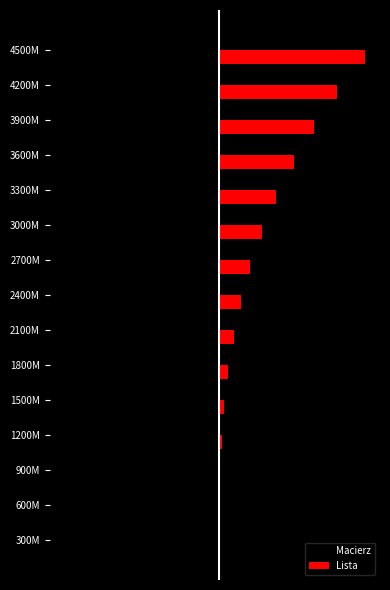

What are all the series names shown in the legend?

Macierz, Lista